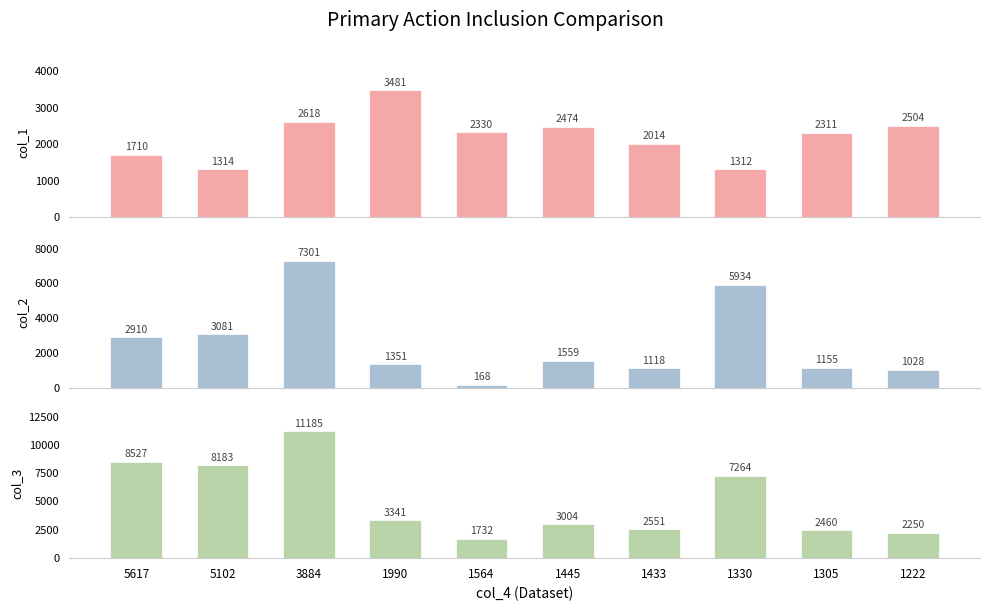

What are all the series names shown in the legend?

col_1, col_2, col_3